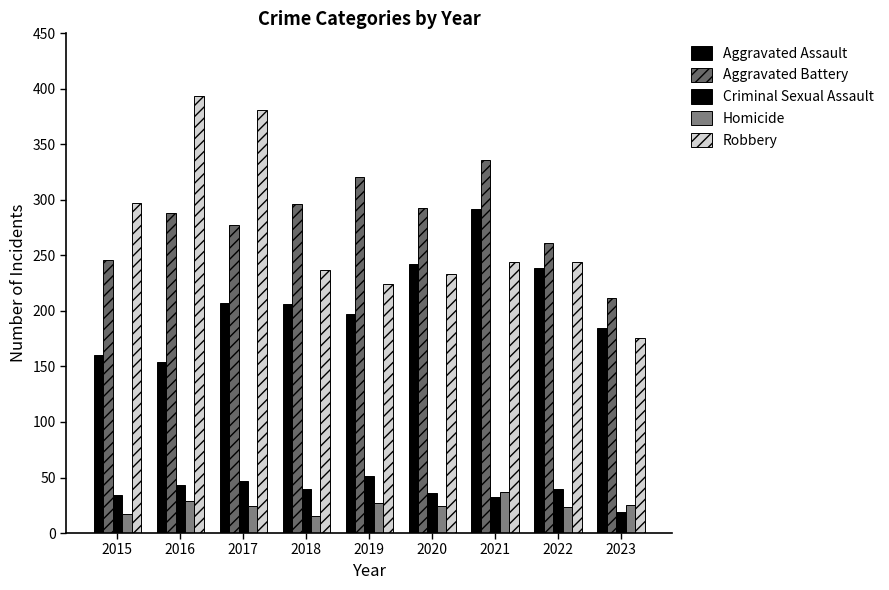

Count the number of data series in this chart.

5